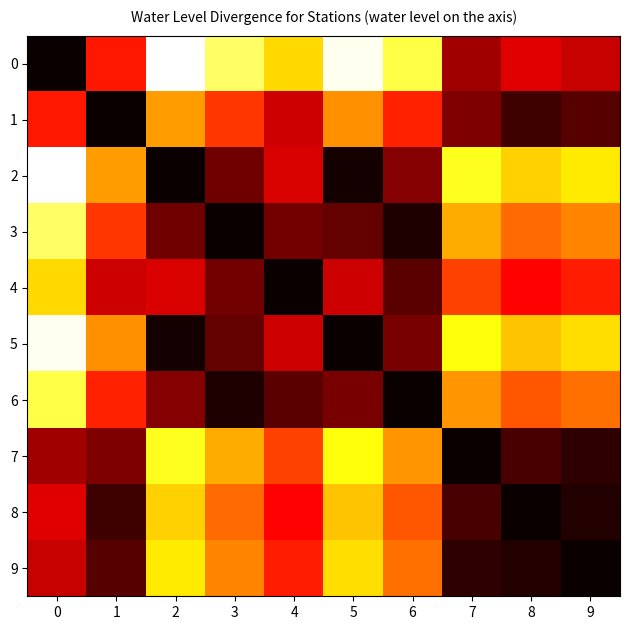

Reading left to right, what are all the values shown in this chart?

0: 0=0.0	1=6.0	2=15.0	3=12.7	4=10.4	5=14.7	6=12.2	7=3.4	8=4.8	9=4.2
1: 0=6.0	1=0.0	2=9.0	3=6.7	4=4.4	5=8.7	6=6.2	7=2.6	8=1.2	9=1.8
2: 0=15.0	1=9.0	2=0.0	3=2.3	4=4.7	5=0.3	6=2.8	7=11.6	8=10.2	9=10.8
3: 0=12.7	1=6.7	2=2.3	3=0.0	4=2.4	5=2.0	6=0.5	7=9.3	8=7.9	9=8.5
4: 0=10.4	1=4.4	2=4.7	3=2.4	4=0.0	5=4.4	6=1.9	7=7.0	8=5.5	9=6.1
5: 0=14.7	1=8.7	2=0.3	3=2.0	4=4.4	5=0.0	6=2.5	7=11.3	8=9.9	9=10.5
6: 0=12.2	1=6.2	2=2.8	3=0.5	4=1.9	5=2.5	6=0.0	7=8.8	8=7.4	9=8.0
7: 0=3.4	1=2.6	2=11.6	3=9.3	4=7.0	5=11.3	6=8.8	7=0.0	8=1.4	9=0.8
8: 0=4.8	1=1.2	2=10.2	3=7.9	4=5.5	5=9.9	6=7.4	7=1.4	8=0.0	9=0.6
9: 0=4.2	1=1.8	2=10.8	3=8.5	4=6.1	5=10.5	6=8.0	7=0.8	8=0.6	9=0.0